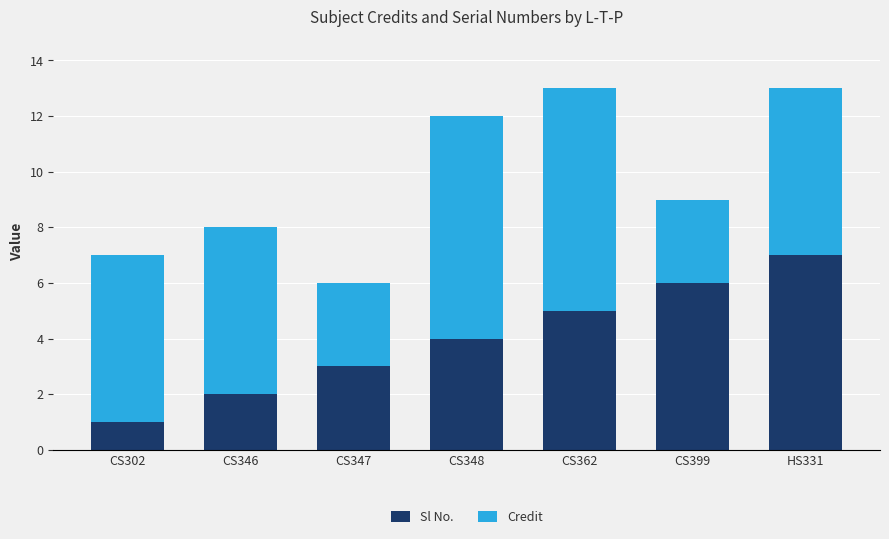

The value of Sl No. at CS302 is 2. True or false?

False